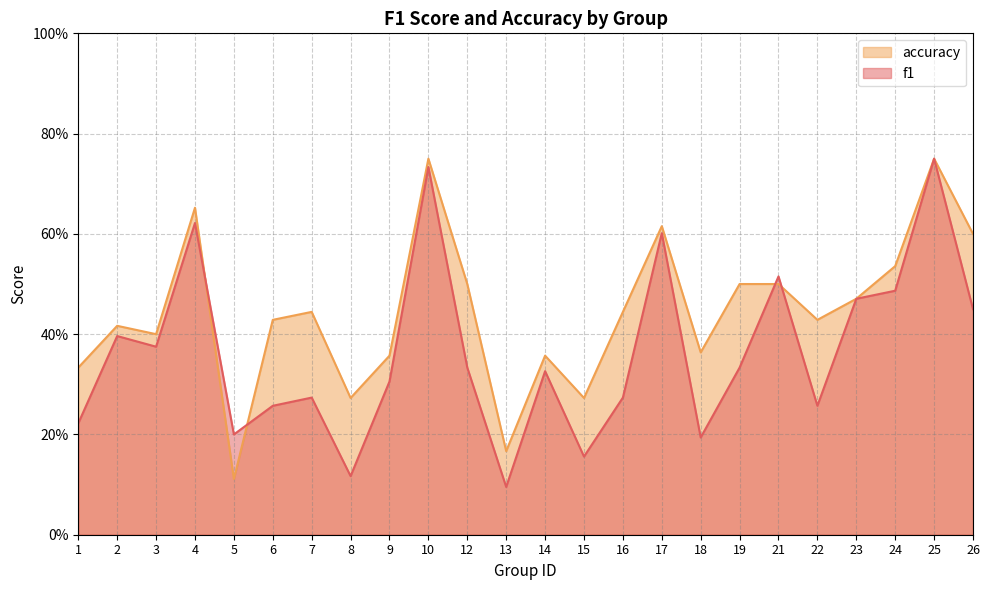

Rank the series by their average value, from lowest to highest.

f1, accuracy